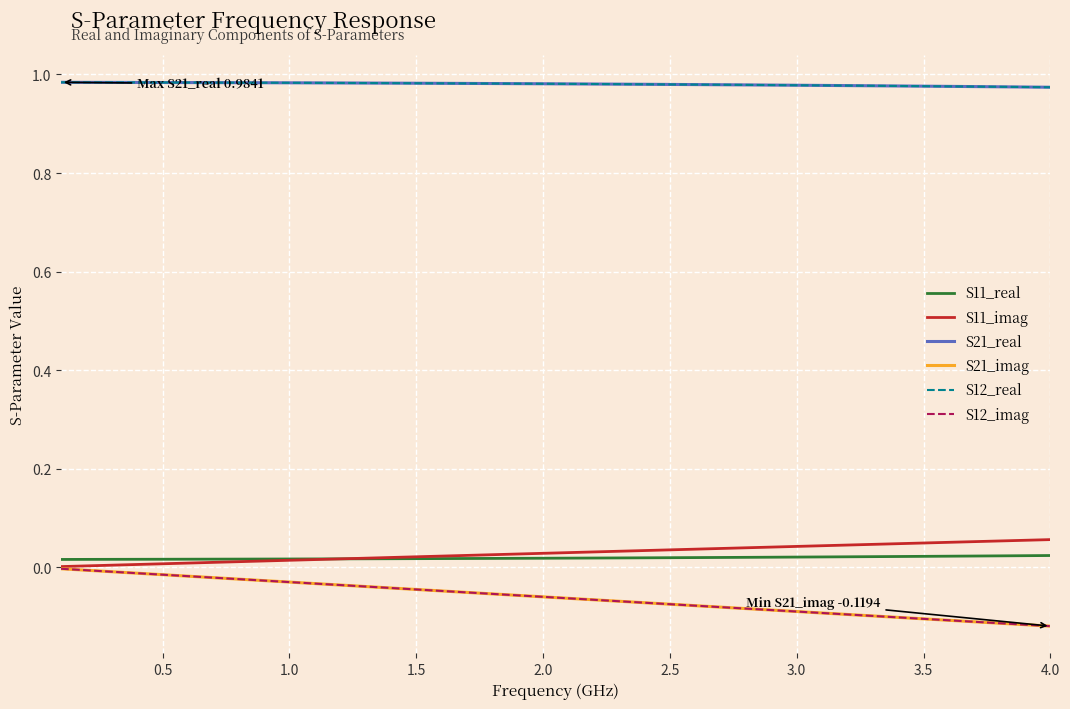

What is the difference between the maximum and minimum values in the S12_imag series?

0.1